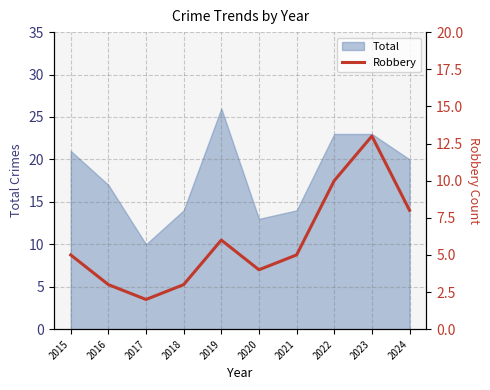

At which label does Total reach its peak?

2019